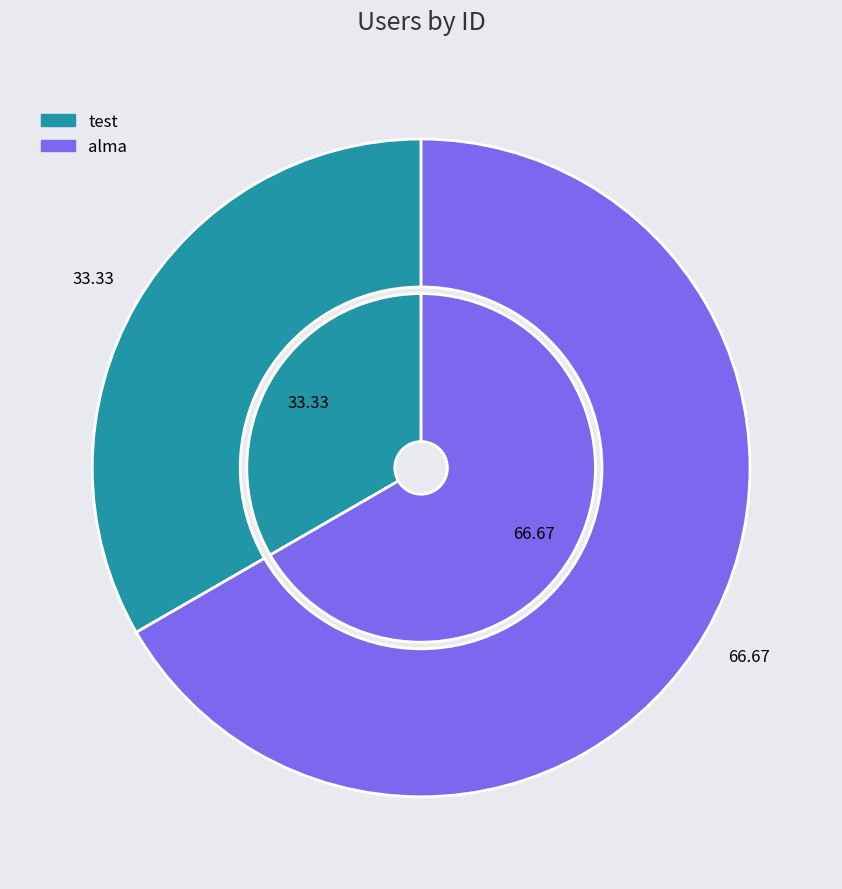

To the nearest percent, what portion does test represent?

33%